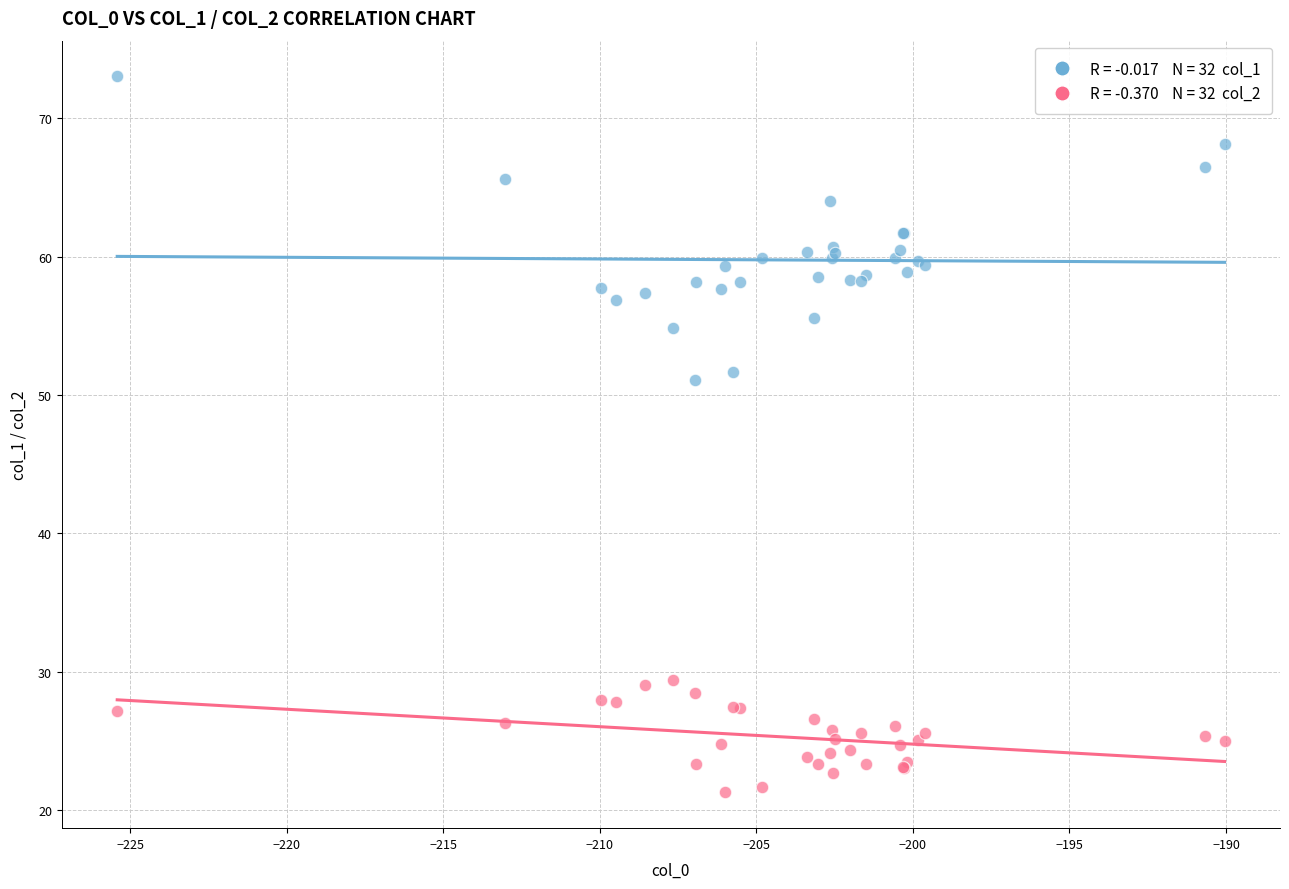

Across all series, what Y value is closest to 47?

51.0